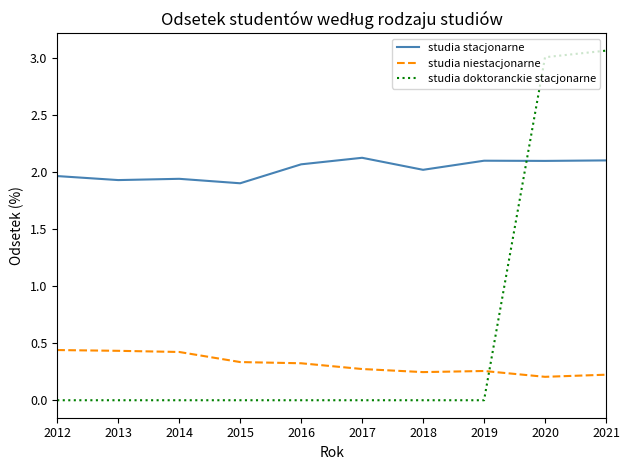

The studia doktoranckie stacjonarne series shows 0.0 at 2016. True or false?

True